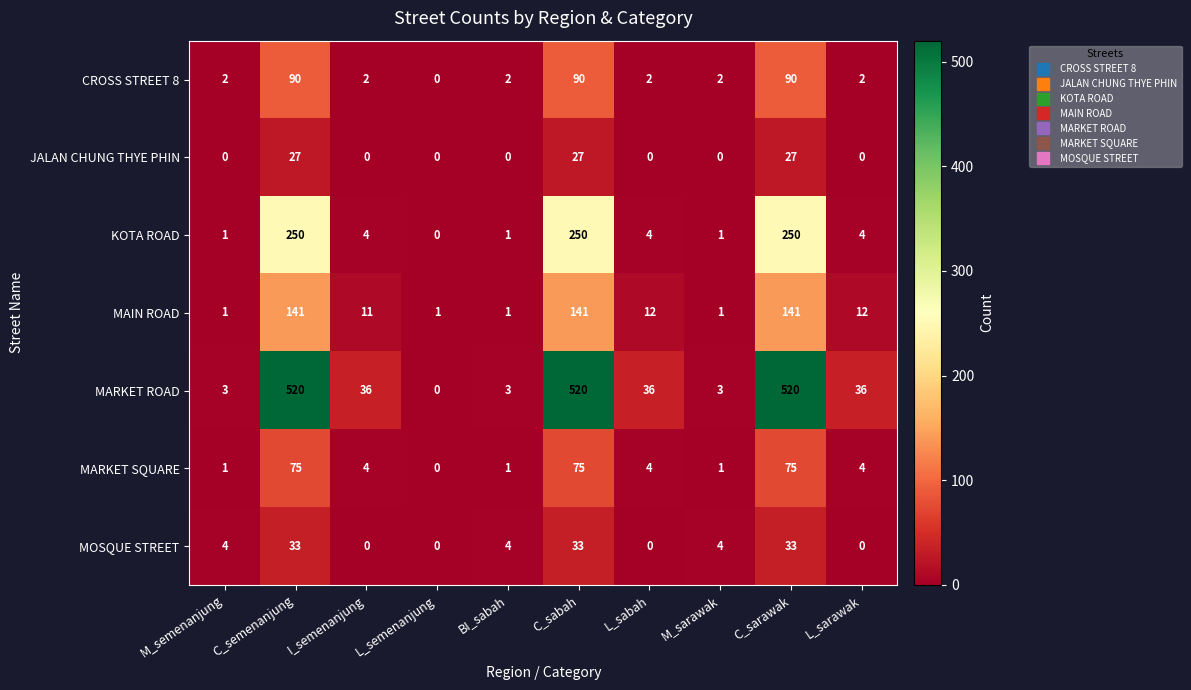

The value of MOSQUE STREET at C_sarawak is 33. True or false?

True